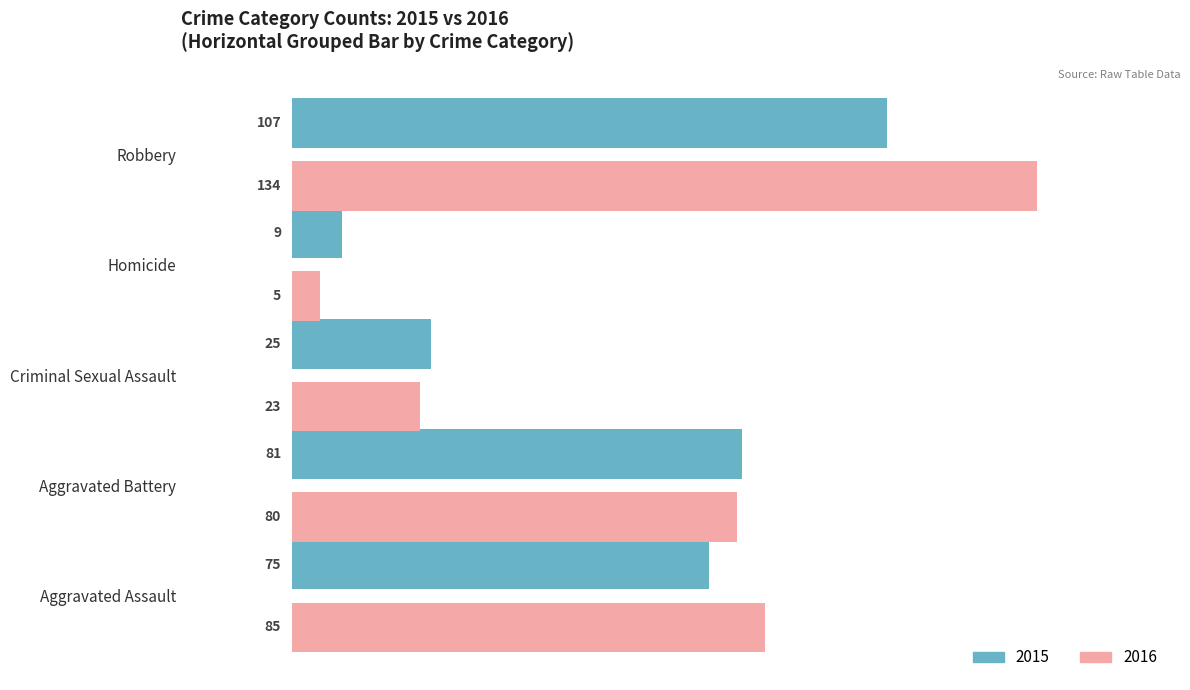

What is the total value across all series at Criminal Sexual Assault?

48